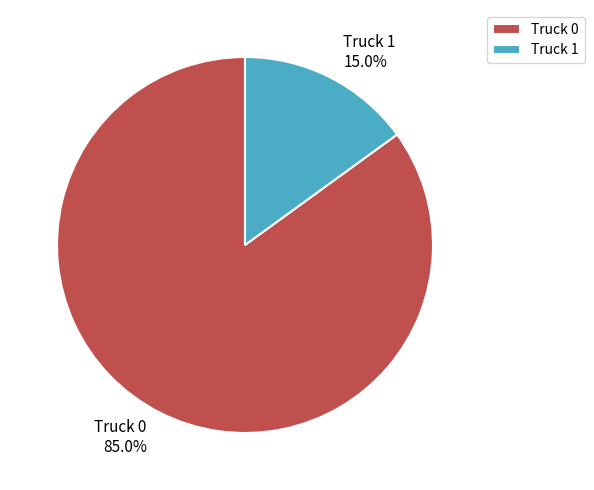

True or false: Truck 0 accounts for 85% of the total.

True